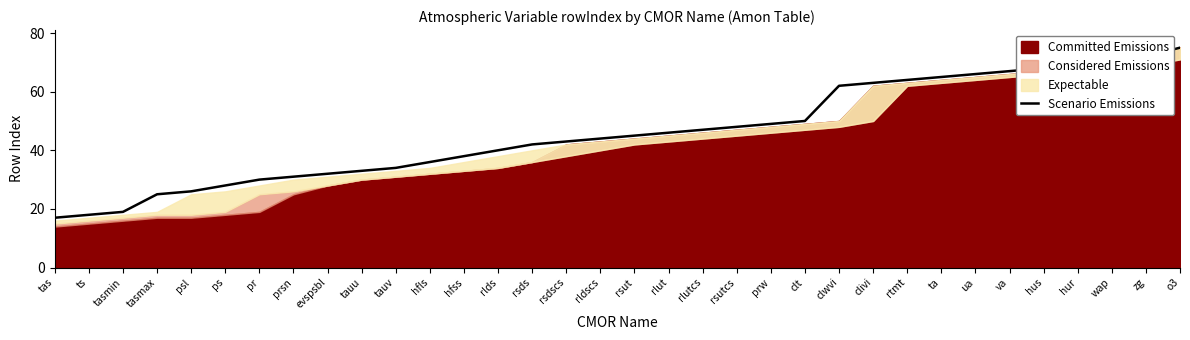

What is the difference between the maximum and minimum values?

58